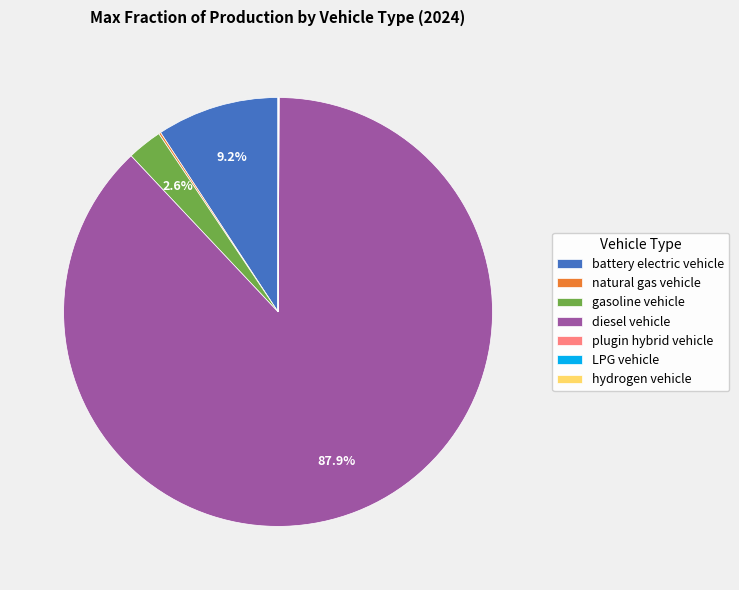

Which category accounts for the majority?

diesel vehicle